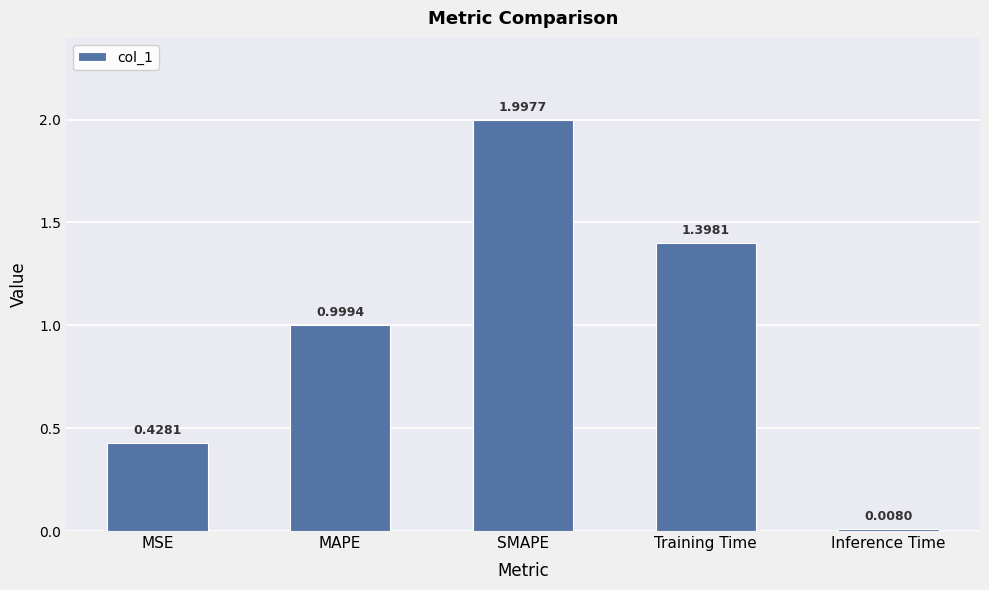

Which label corresponds to the smallest value in the chart?

Inference Time